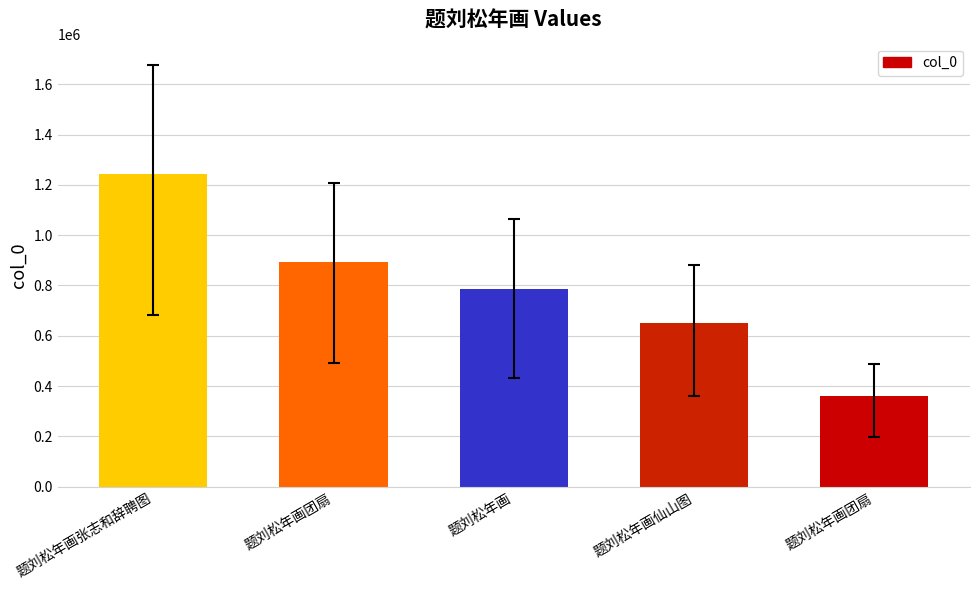

What is the difference between the maximum and minimum values?

880372